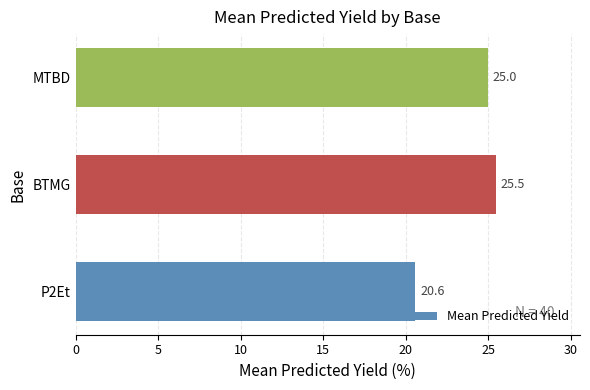

List the labels in order of value, largest first.

BTMG, MTBD, P2Et